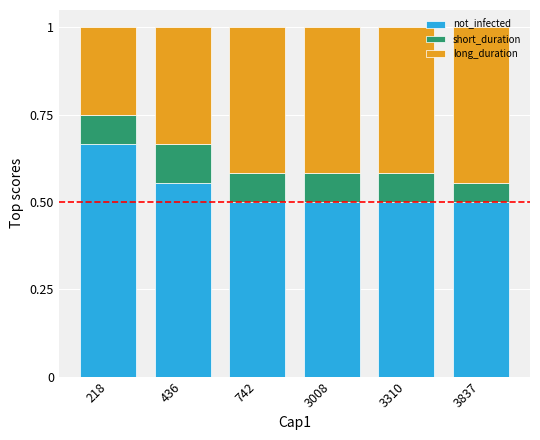

What is the total value across all series at 218?

1.0